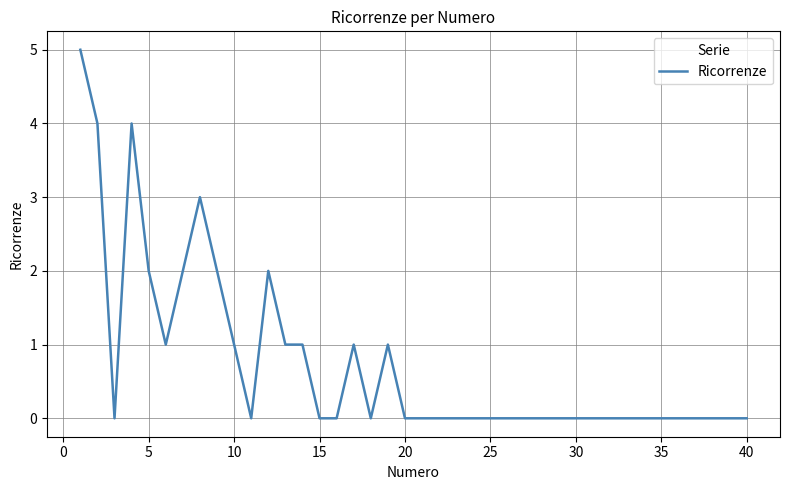

What is the difference between the maximum and minimum values?

5